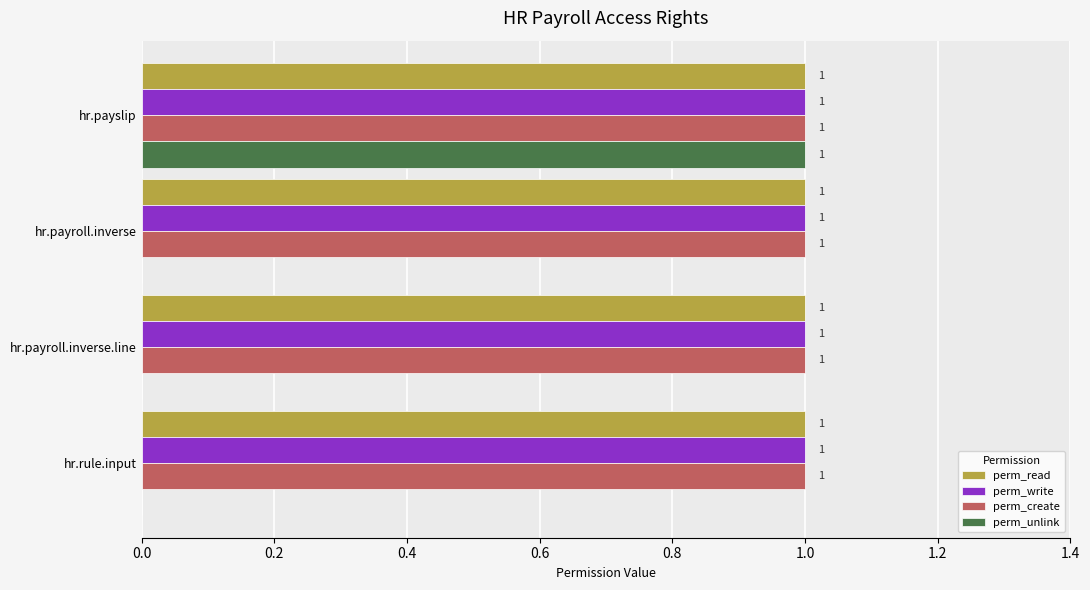

Count the perm_unlink values in the range 0 to 1.

4